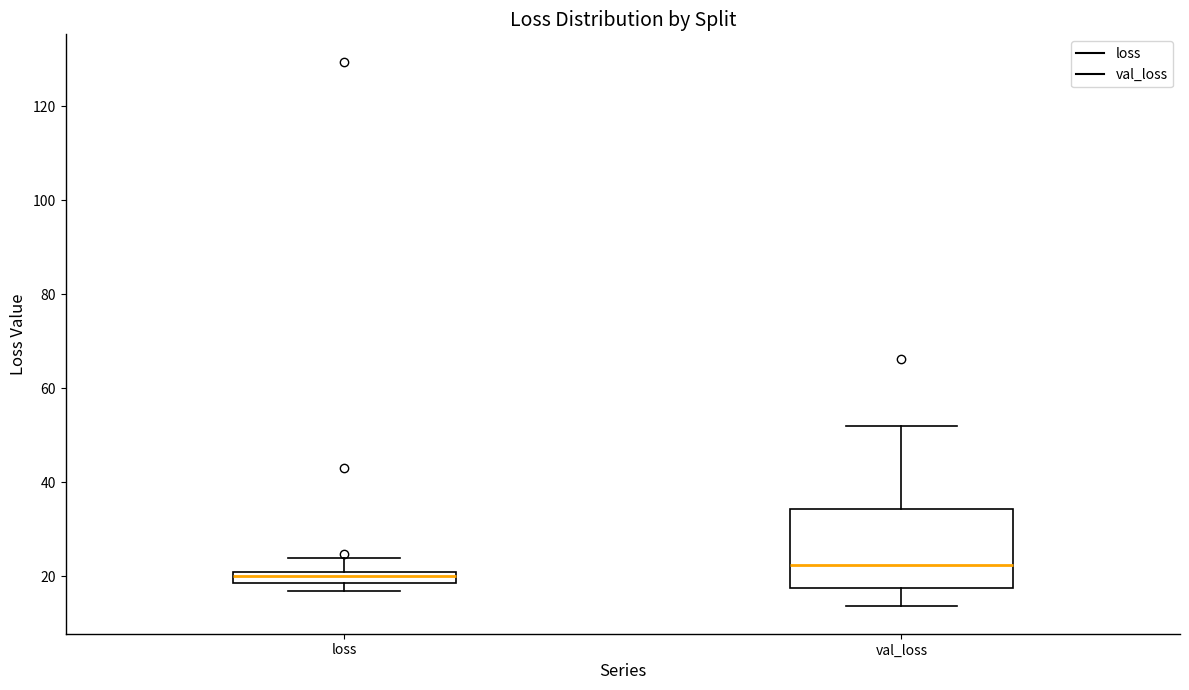

Where is the lower edge of the box for val_loss on the y-axis? The values are not printed on the chart, so give them approximately, as read against the axis.

18